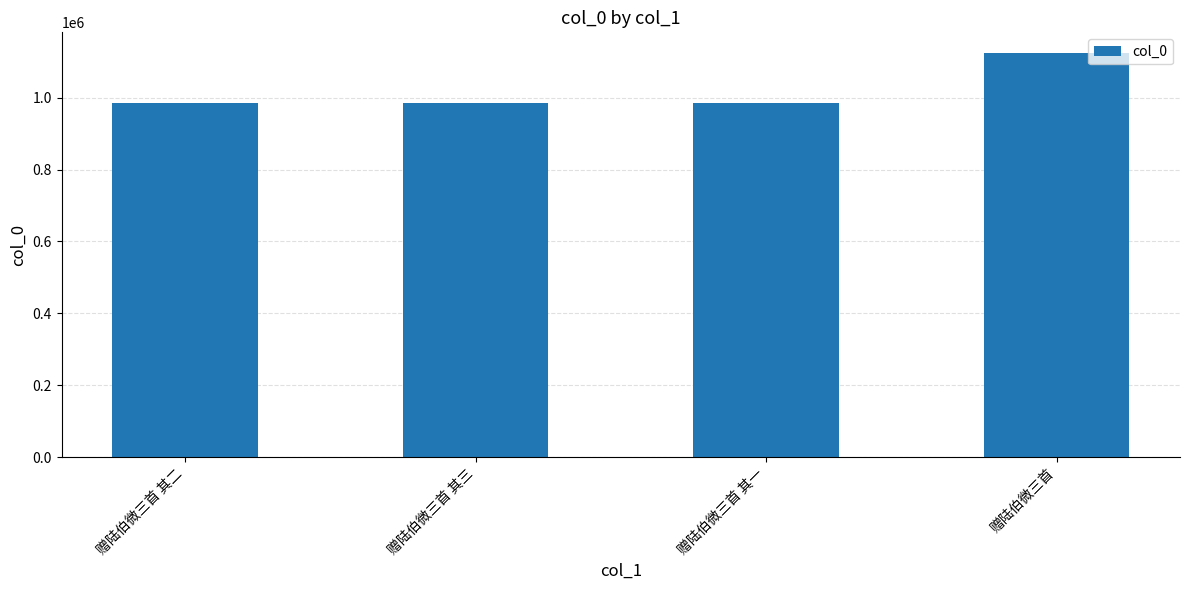

What is the ratio of the value at 赠陆伯微三首 其一 to the value at 赠陆伯微三首 其二?

1.0